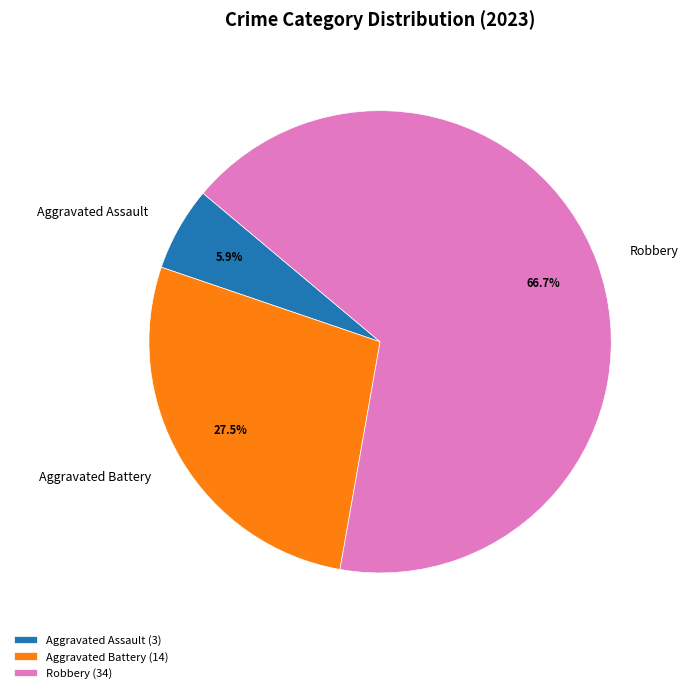

Combined, do Aggravated Assault and Robbery account for over 50%?

Yes